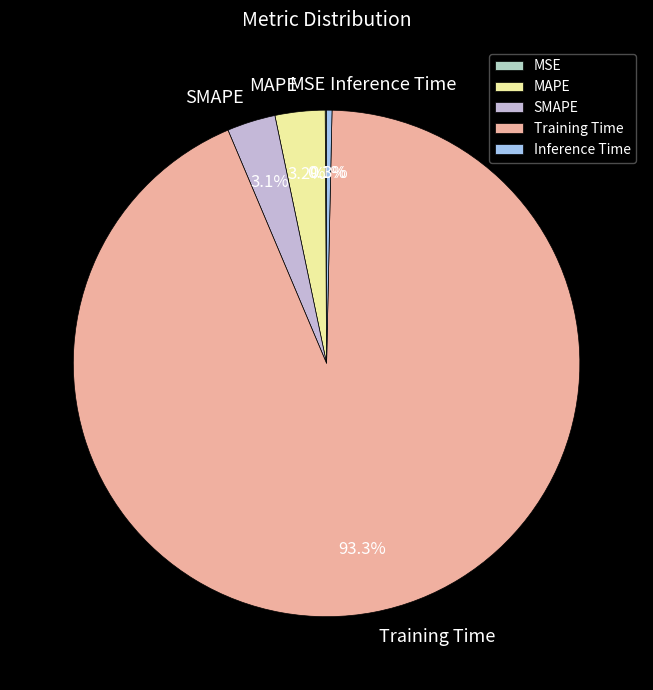

What is the largest slice in the pie chart?

Training Time